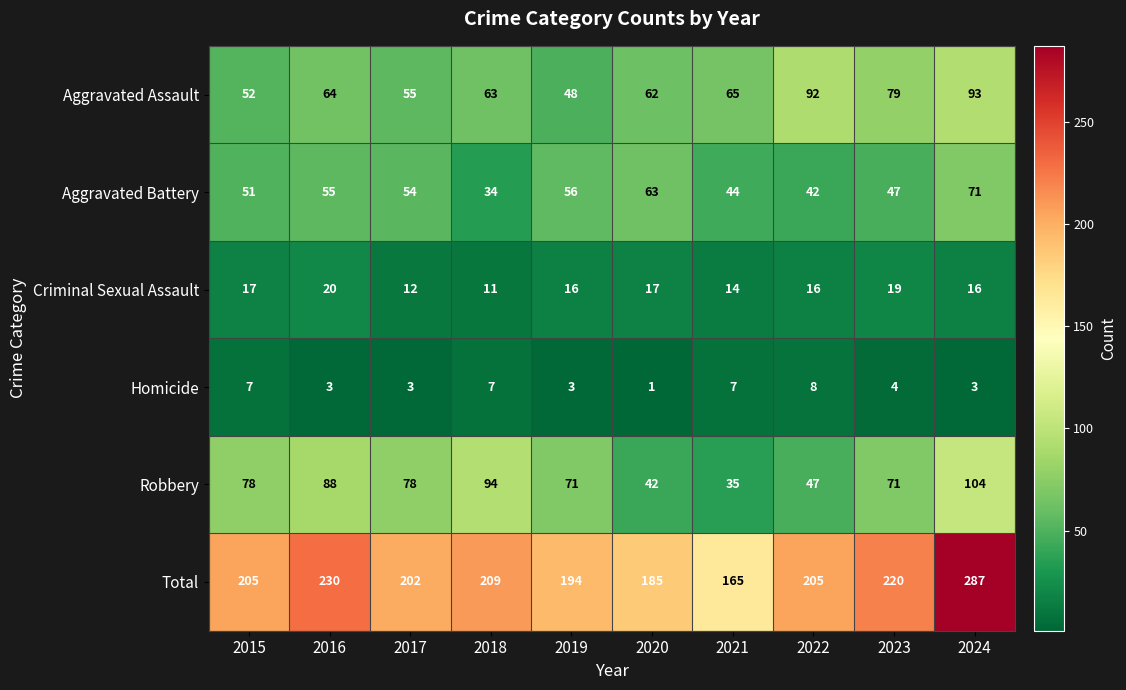

The Aggravated Battery series shows 63 at 2020. True or false?

True